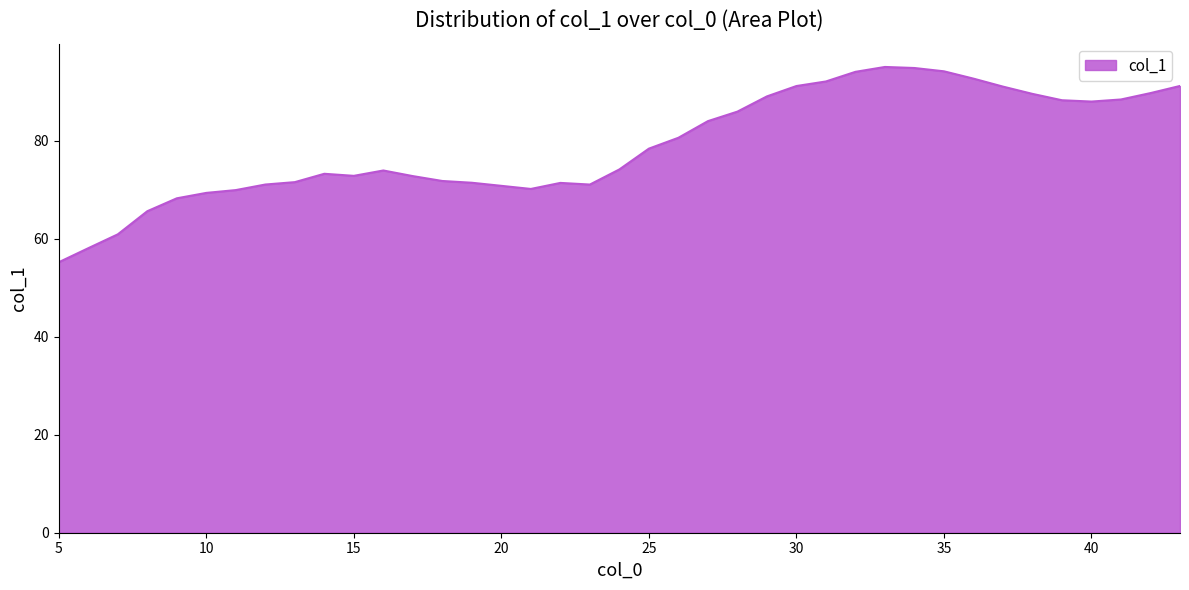

What is the difference between the maximum and minimum values?

39.9